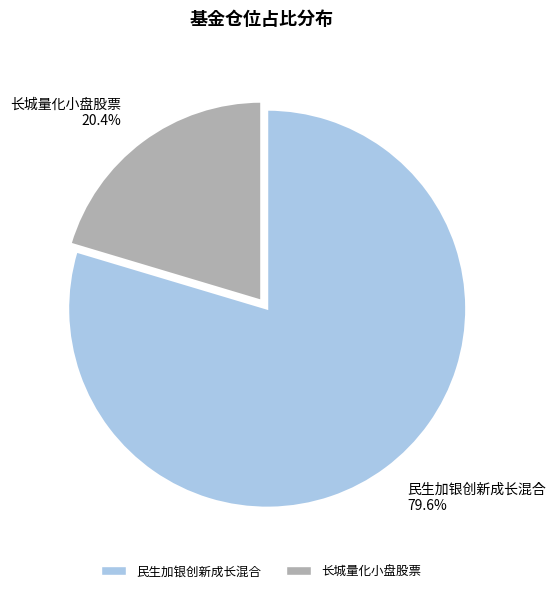

Is the sum of 民生加银创新成长混合 and 长城量化小盘股票 greater than half?

Yes